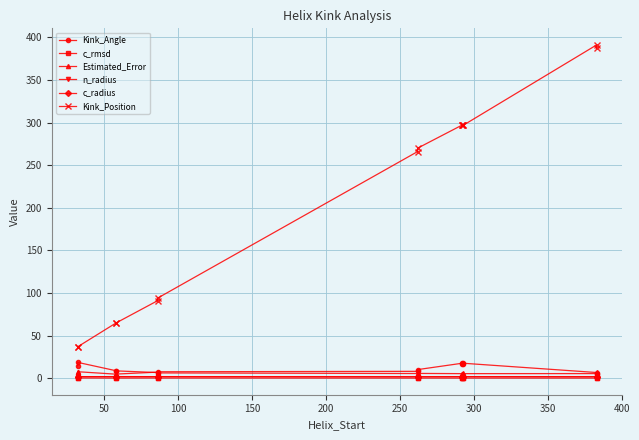

Between 50 and 250, which is larger?

50